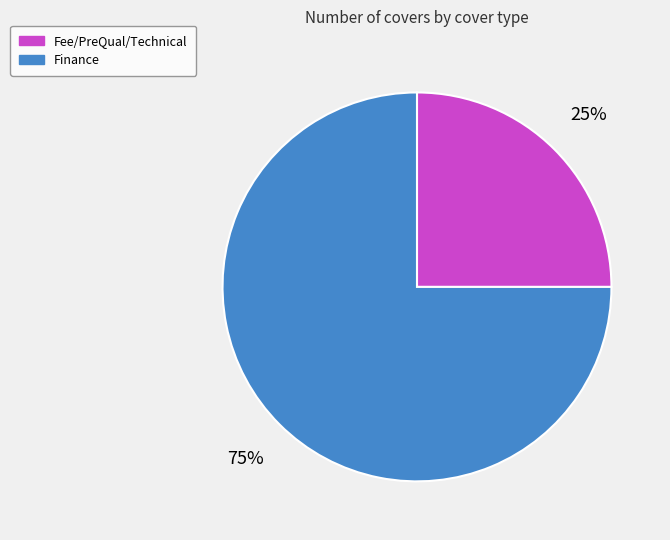

Is there a majority slice in this chart?

Yes